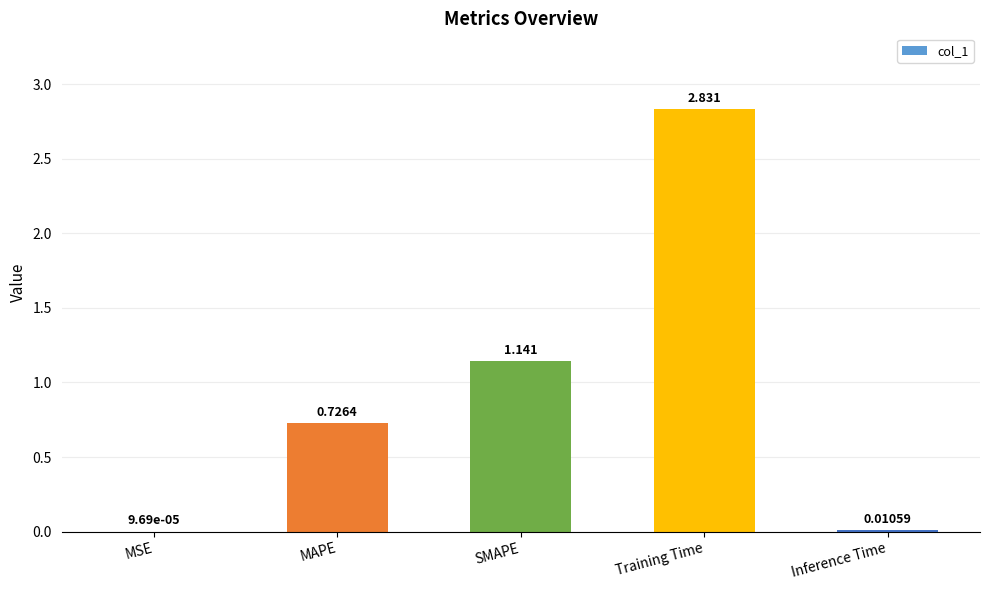

Are the bars horizontal?

No